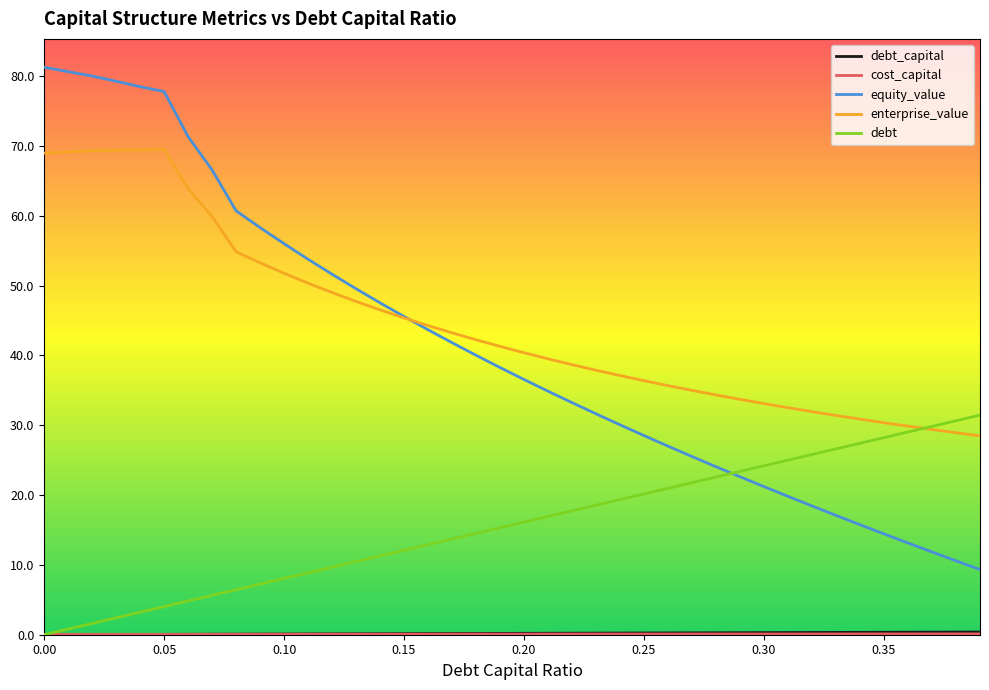

How many lines are shown in the chart?

5